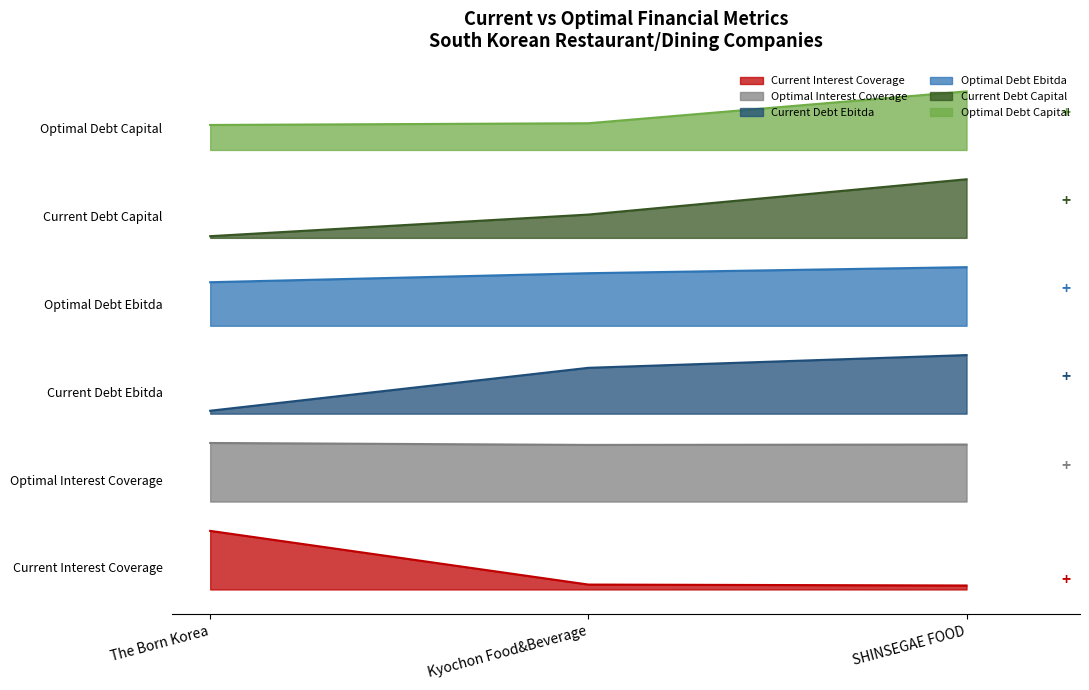

The value of current_debt_capital at The Born Korea is 4.8. True or false?

True